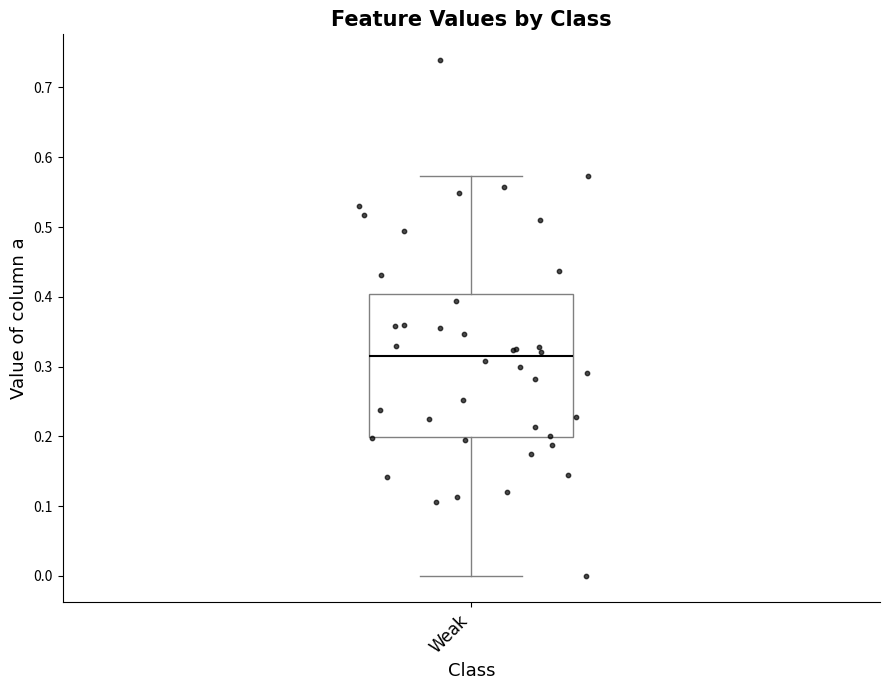

Where does the median line of the box for Weak sit on the y-axis? The values are not printed on the chart, so give them approximately, as read against the axis.

0.31